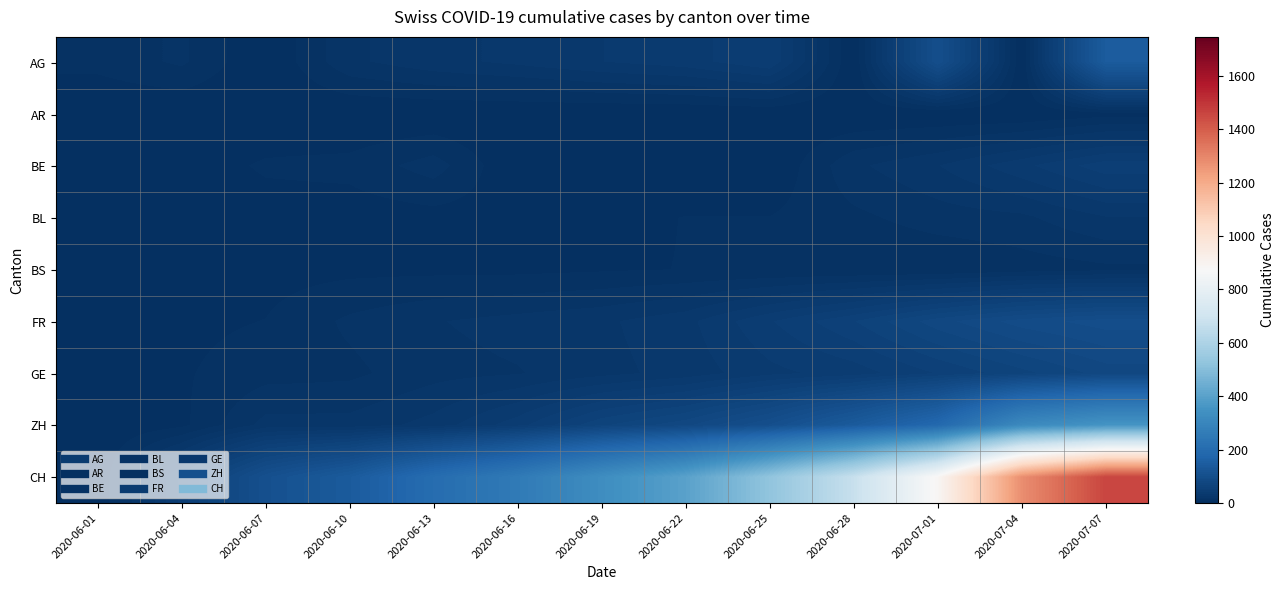

Between 2020-06-19 and 2020-06-28, which series saw the biggest shift?

CH